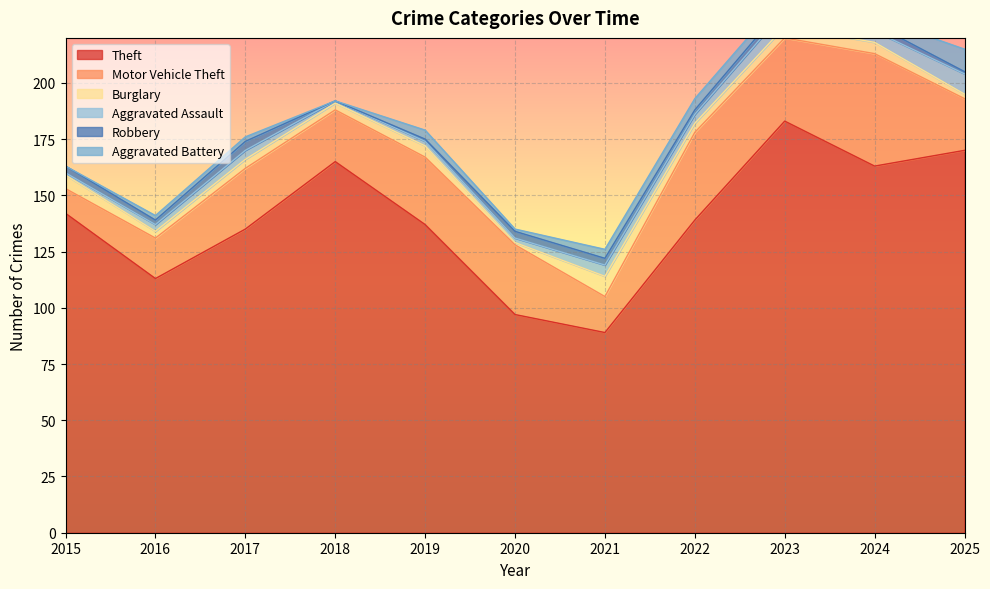

What is the value of the Theft point at the 9th from the left?

183